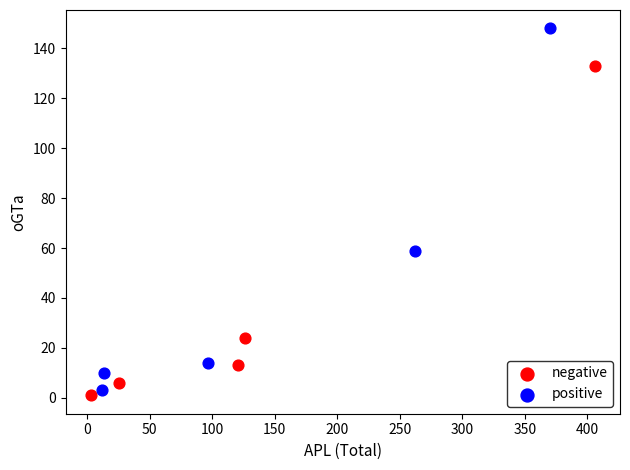

Which series contains the lowest Y value?

negative